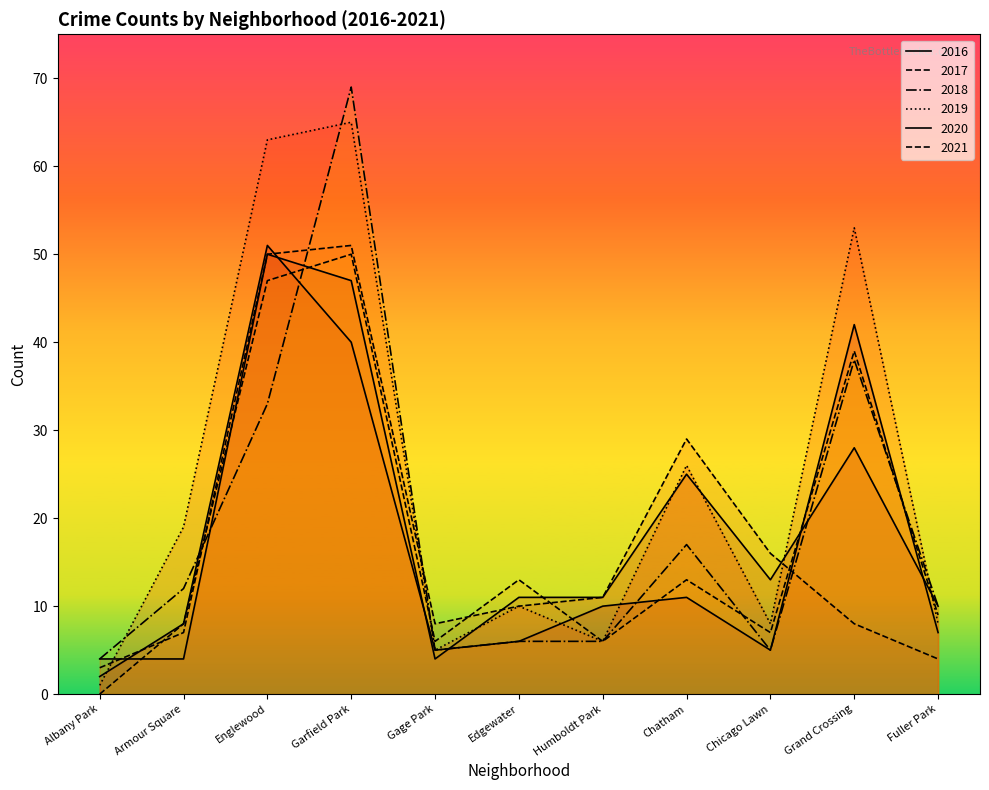

Reading left to right, what are all the values shown in this chart?

2017: 3	7	50	51	8	10	11	29	16	8	4
2018: 4	12	33	69	5	6	6	17	5	38	10
2021: 0	8	47	50	6	13	6	13	7	39	9
2019: 1	19	63	65	5	10	6	26	8	53	8
2016: 2	8	51	40	5	6	10	11	5	42	7
2020: 4	4	50	47	4	11	11	25	13	28	10